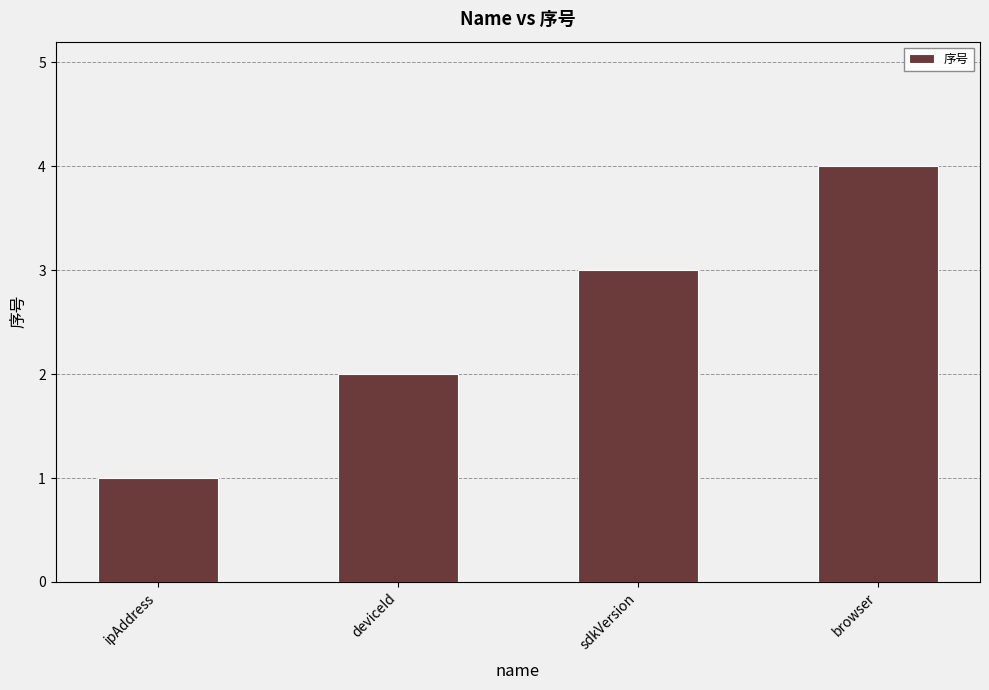

Rank the categories by value from lowest to highest.

ipAddress, deviceId, sdkVersion, browser